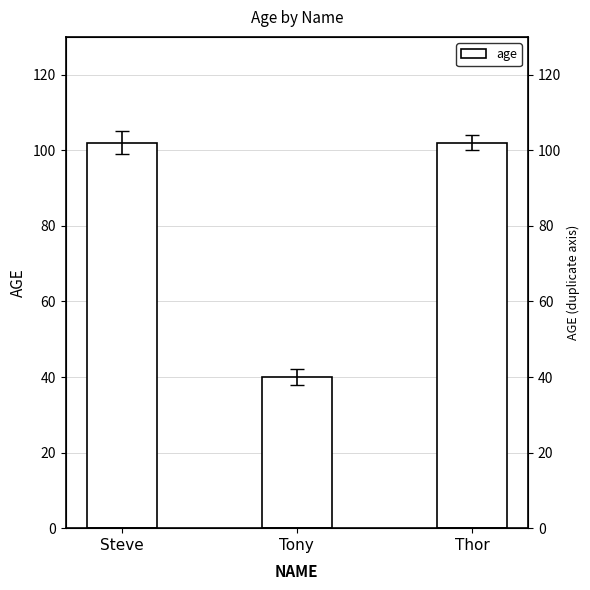

The value at Thor is 150. True or false?

False